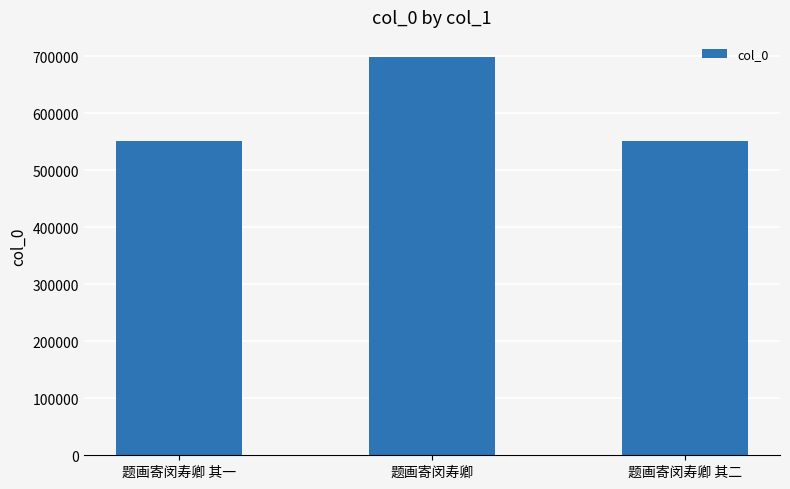

What position from the left is 题画寄闵寿卿?

2